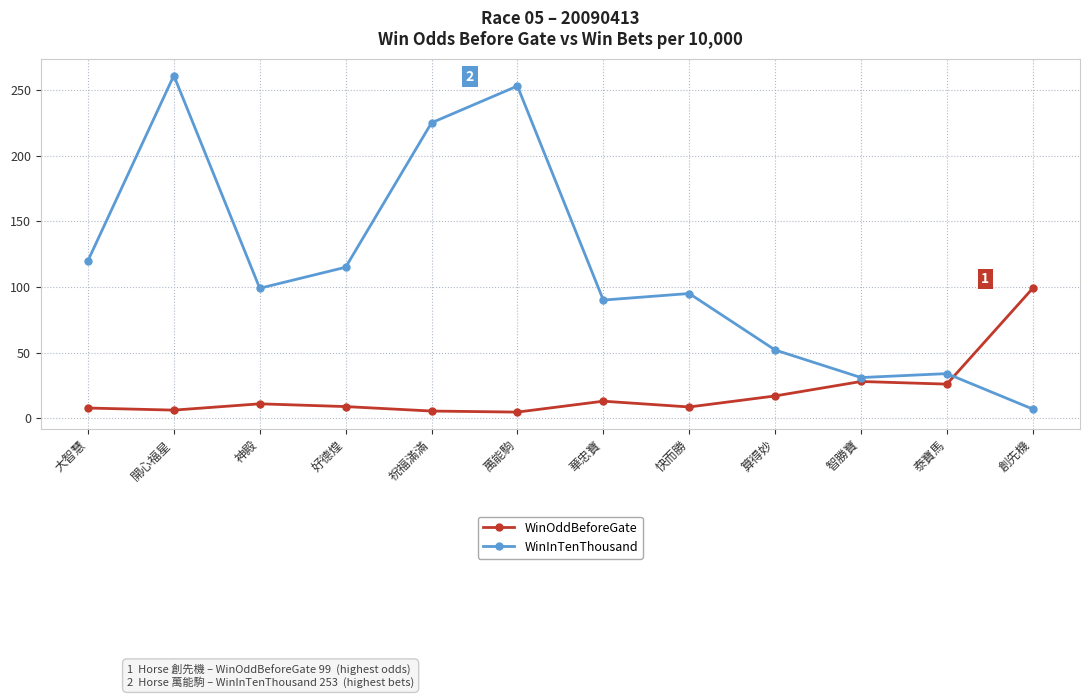

Which series changed the most between 算得妙 and 智勝寶?

WinInTenThousand